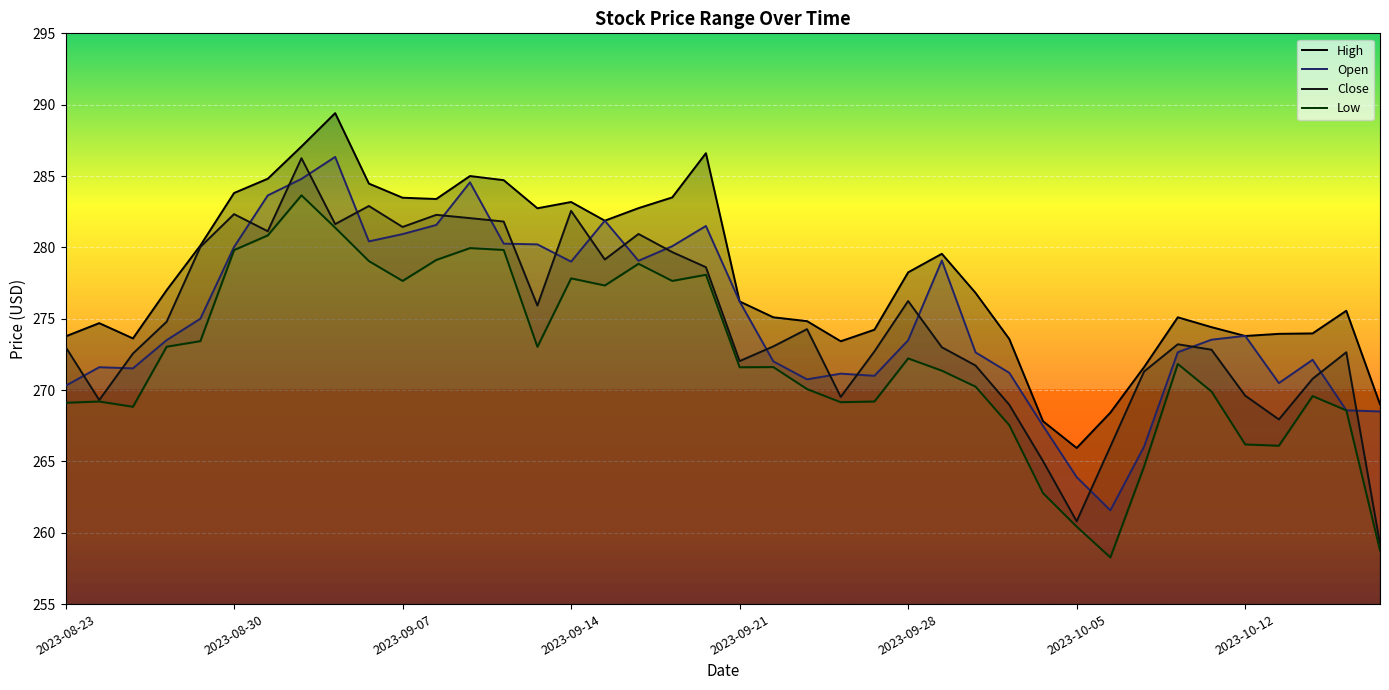

True or false: Open and Close cross at least once.

True